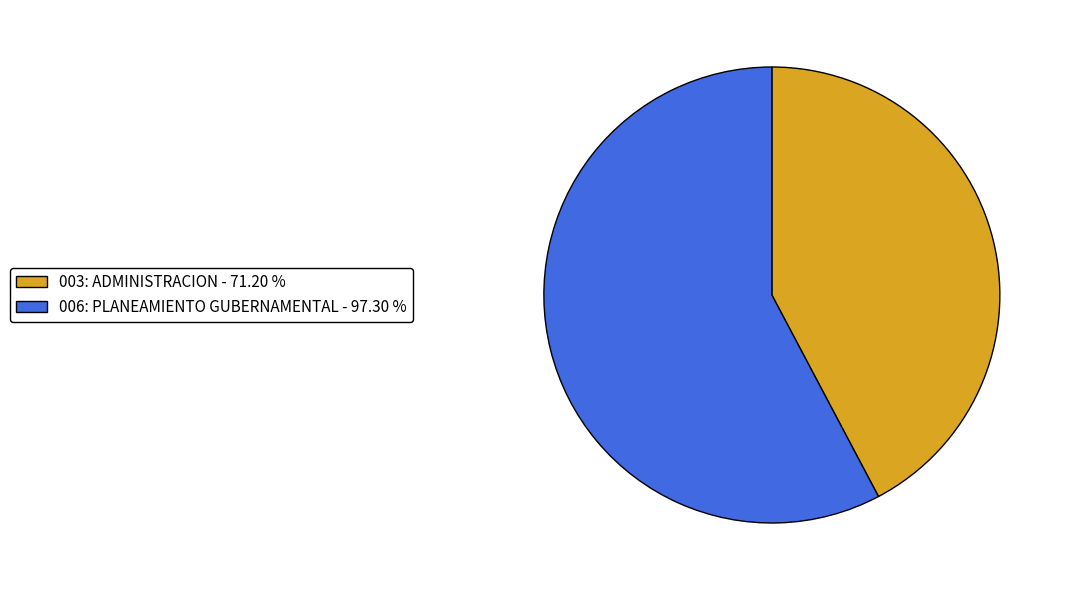

Approximately how many times larger is the value at 003: ADMINISTRACION compared to 006: PLANEAMIENTO GUBERNAMENTAL?

0.7